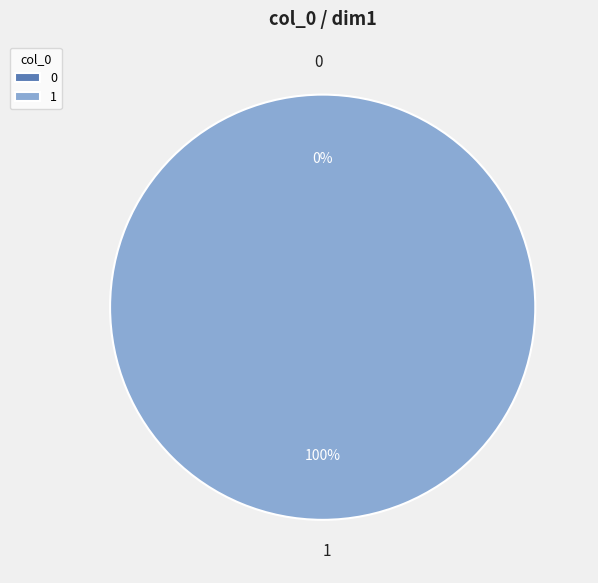

Is the sum of 0 and 1 greater than half?

Yes